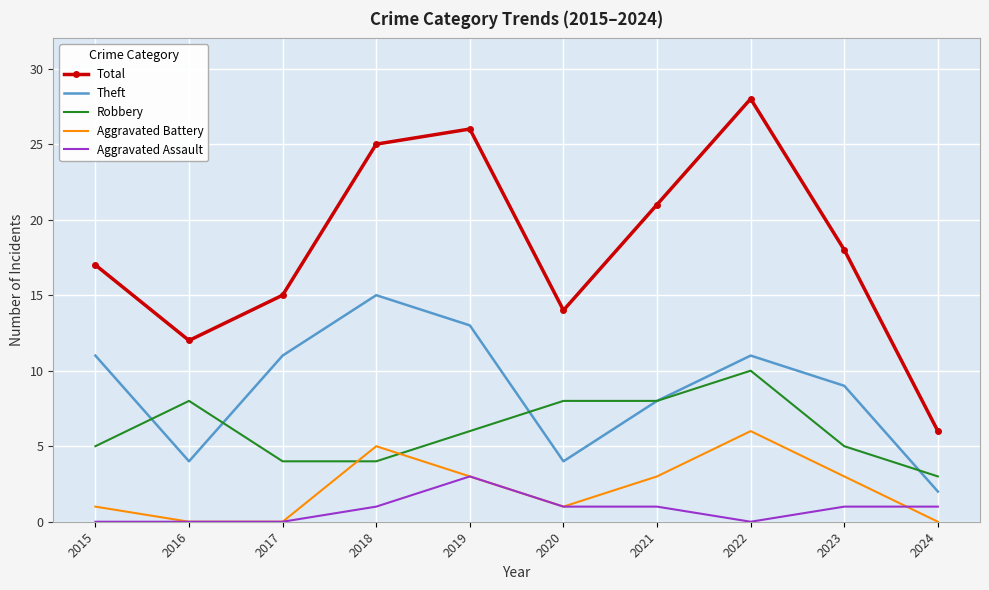

What is the maximum value for Robbery?

10